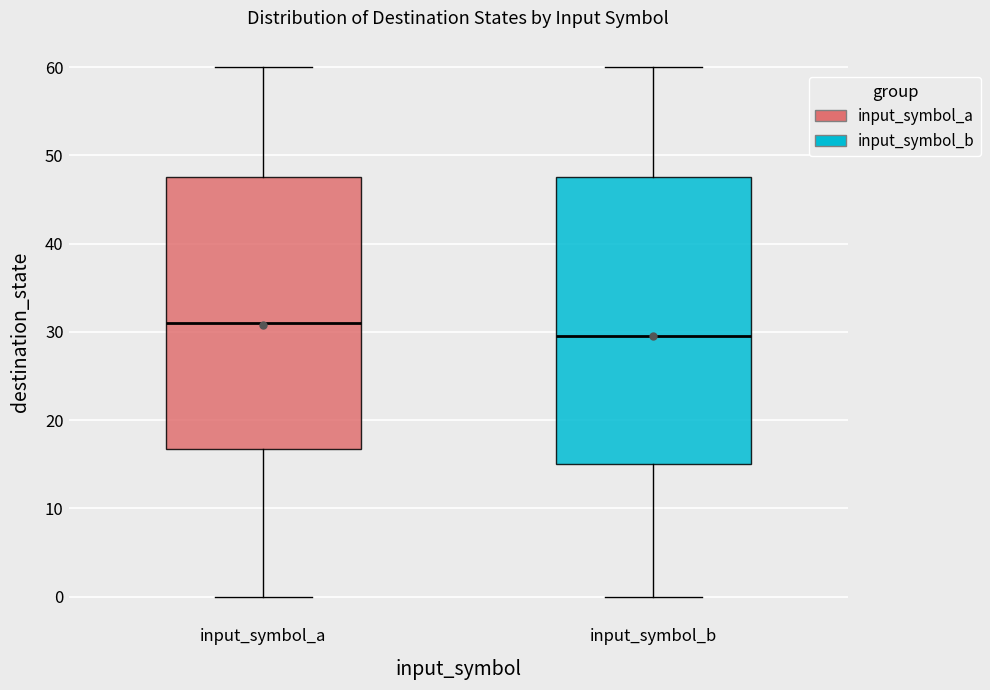

Where does the upper whisker of the box for input_symbol_b end on the y-axis? The values are not printed on the chart, so give them approximately, as read against the axis.

60